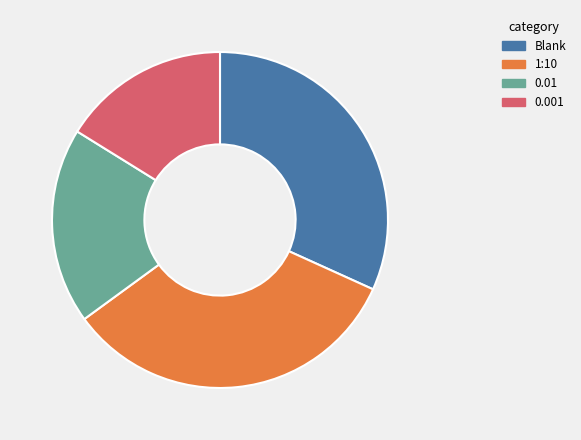

Which category has the biggest portion of the pie?

1:10